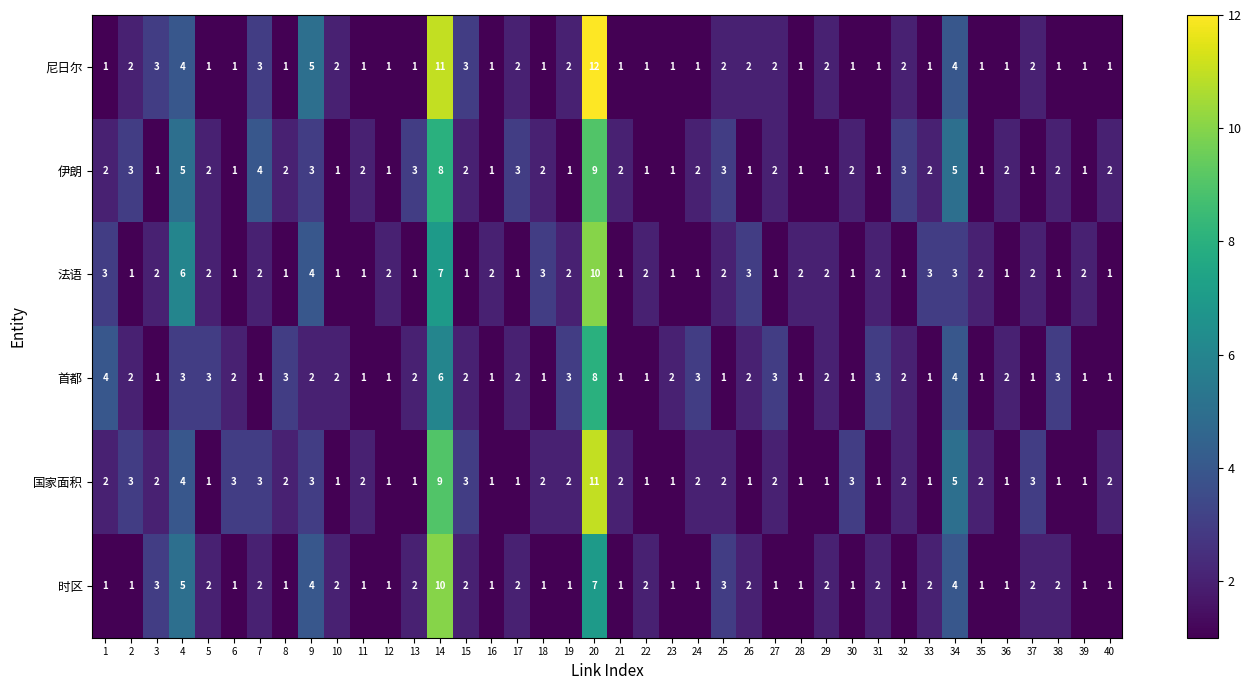

Is it true that 时区 equals 10 at 14?

True